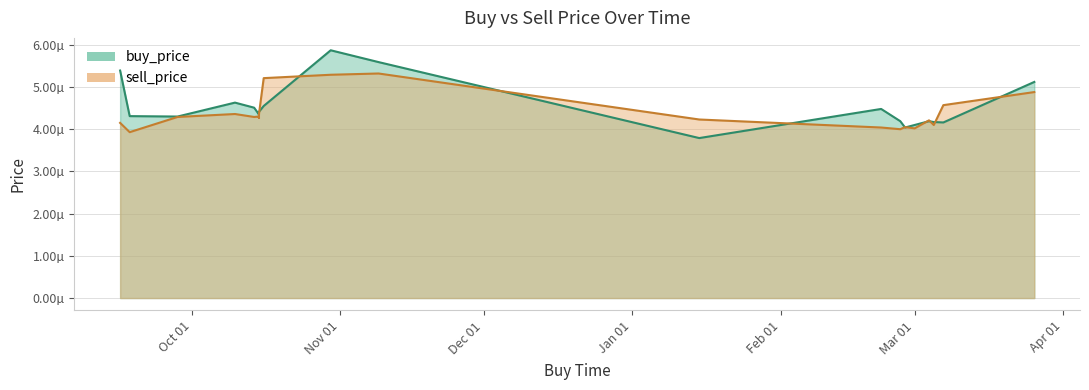

Does the chart have visible grid lines?

Yes